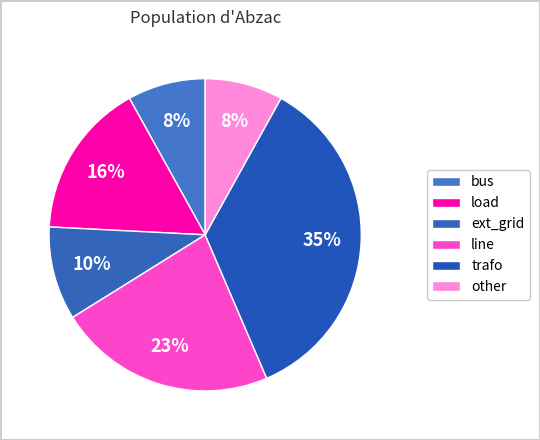

How many slices are in this pie chart?

6